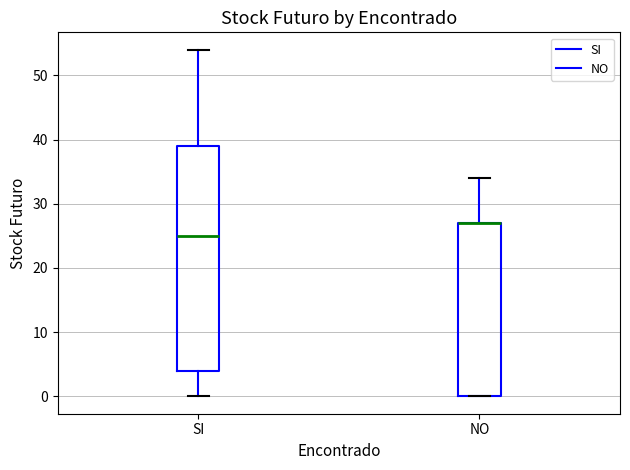

Reading left to right, transcribe this box plot: for each box, give where its median line is, the range the box spans, and where its two whiskers end, as read against the y-axis. The values are not printed on the chart, so give them approximately, as read against the axis.

SI: median 25, box 4 to 39, whiskers 0 to 54
NO: median 27 (drawn on the box's upper edge), box 0 to 27, whiskers 0 to 34